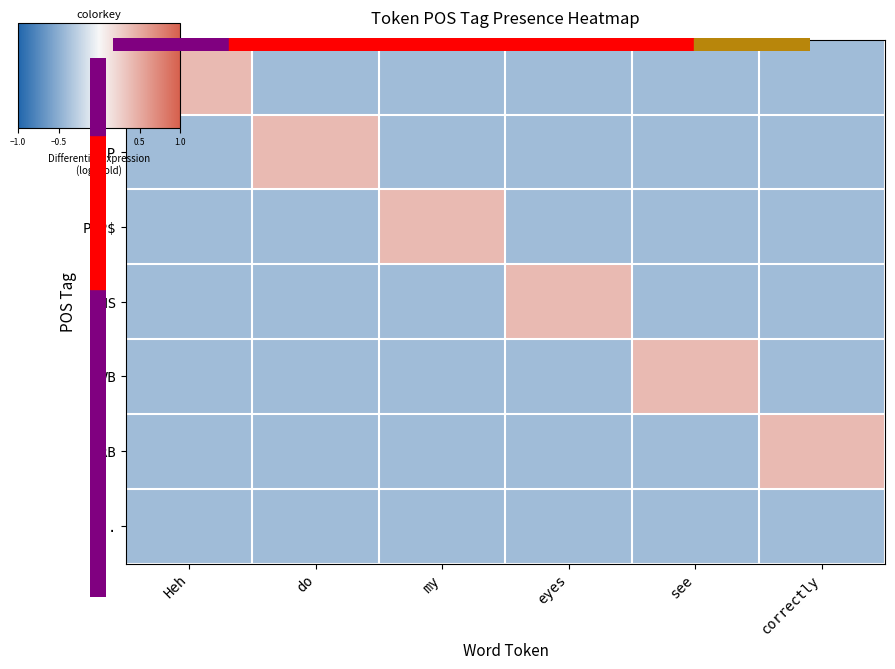

What is the difference between the highest and lowest values at Heh?

0.8